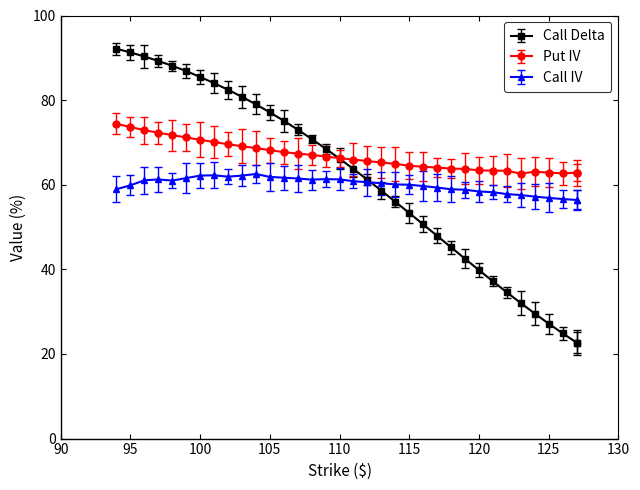

Where is Put IV nearest to the value 68?

105